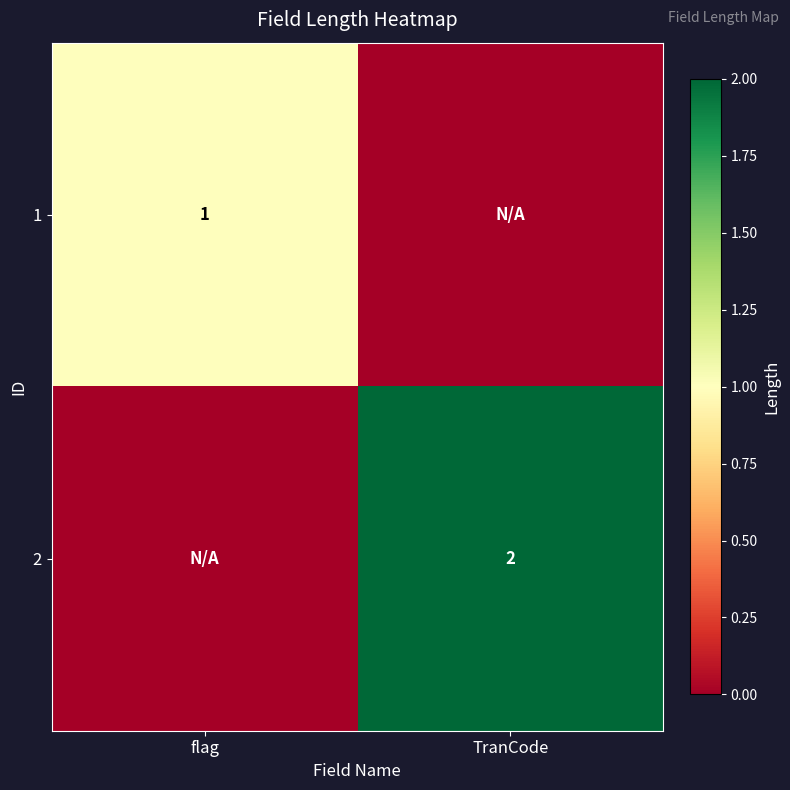

Is it true that 1 equals 0 at flag?

False